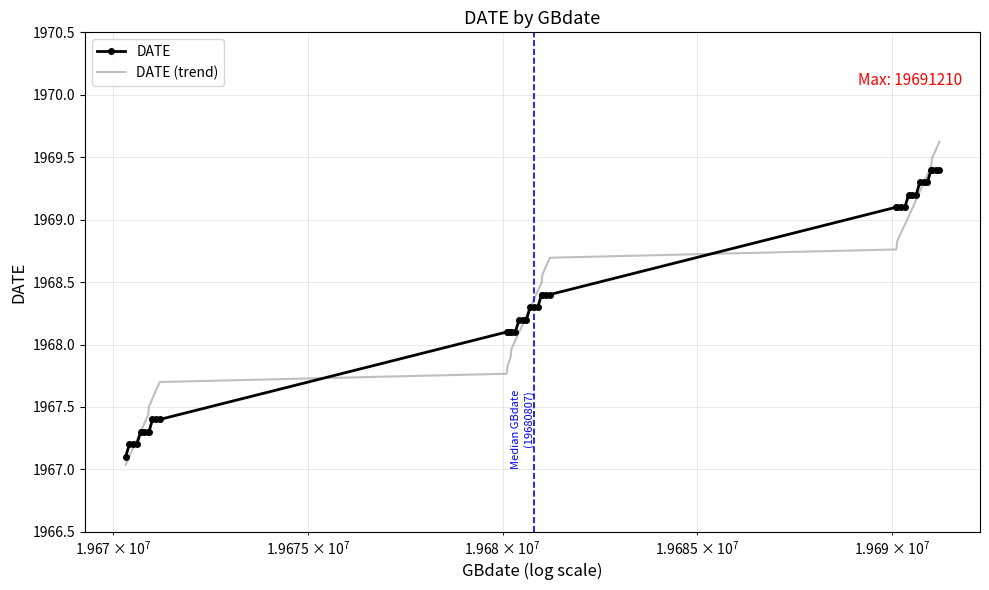

Which series has the largest range (max minus min)?

DATE (trend)